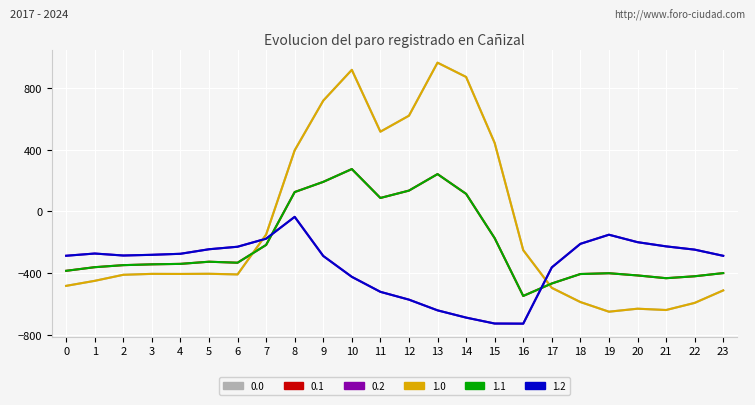

Does the chart display data point markers on the line(s)?

No